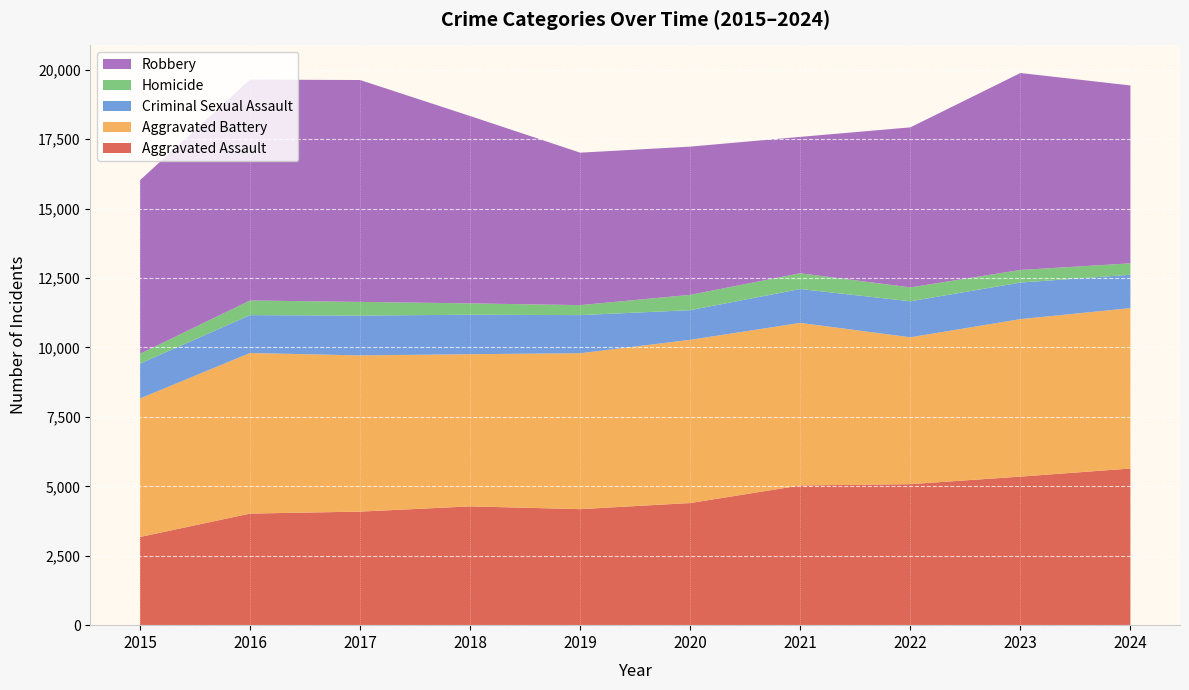

Reading left to right, list all the values displayed in this chart.

Aggravated Assault: 3175	4018	4089	4277	4178	4398	5030	5078	5349	5641
Aggravated Battery: 4989	5782	5624	5480	5614	5877	5854	5288	5671	5775
Criminal Sexual Assault: 1253	1363	1434	1421	1372	1067	1220	1296	1316	1201
Homicide: 352	528	493	409	360	552	567	500	454	412
Robbery: 6253	7954	7989	6745	5489	5337	4911	5762	7091	6404